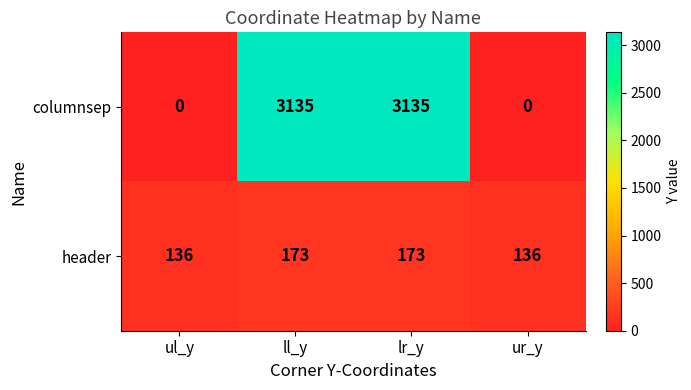

Which series has the largest total across all categories?

columnsep